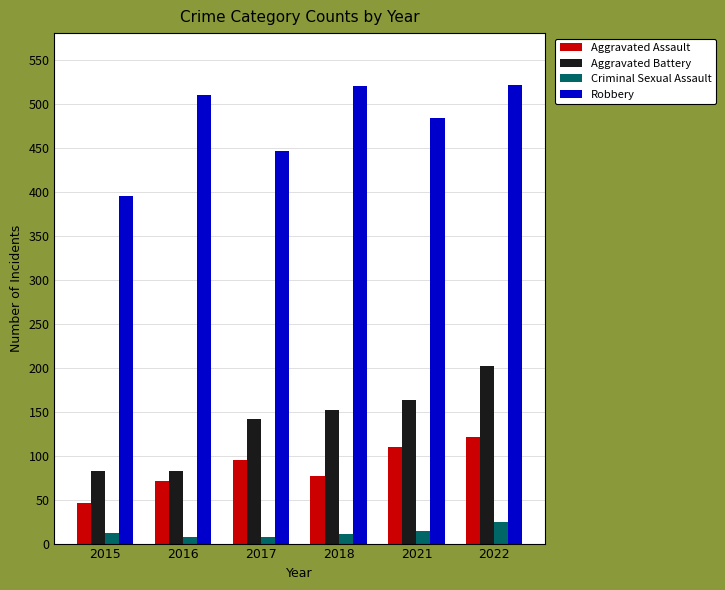

How many values in the Criminal Sexual Assault series are below 12?

3